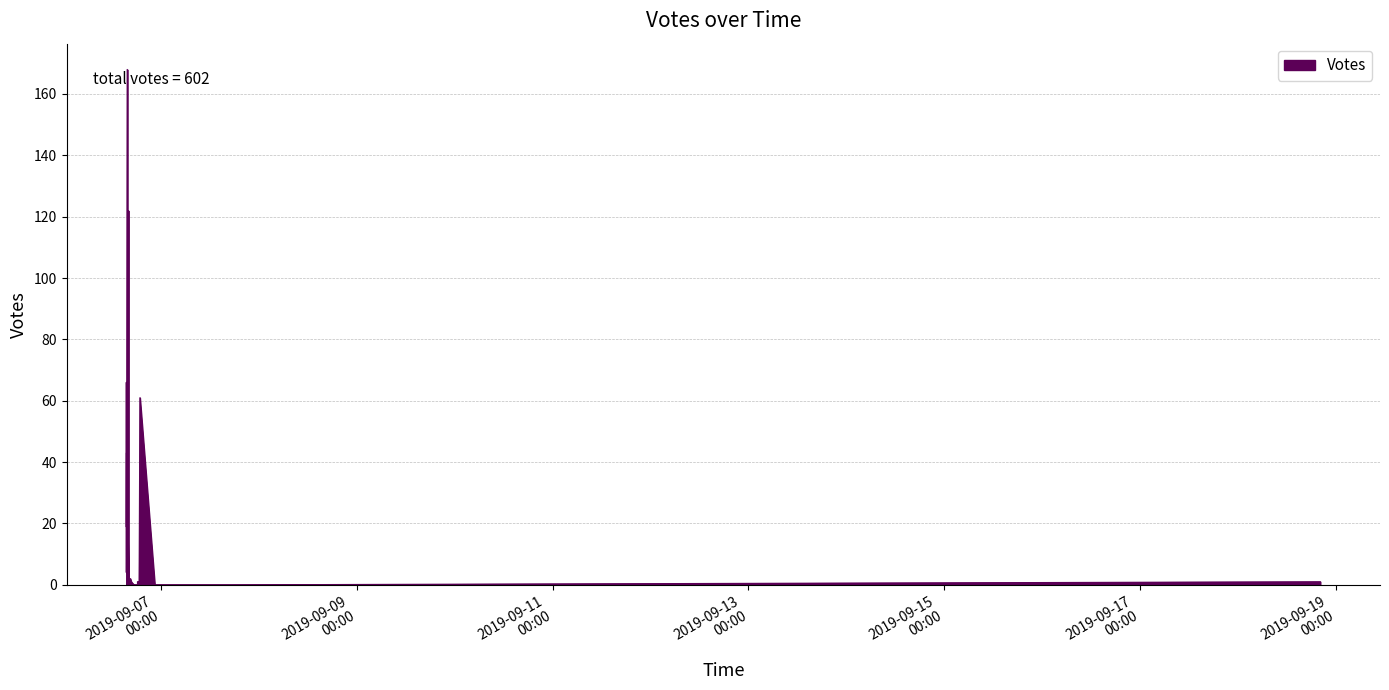

What is the change in value from 2019-09-06 16:20 to 2019-09-18 20:04?

-1